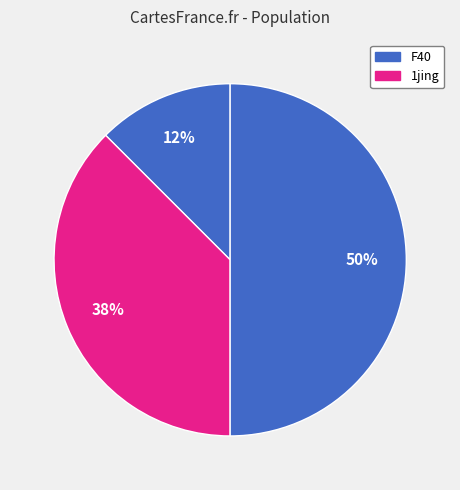

Count the number of slices in the pie.

3